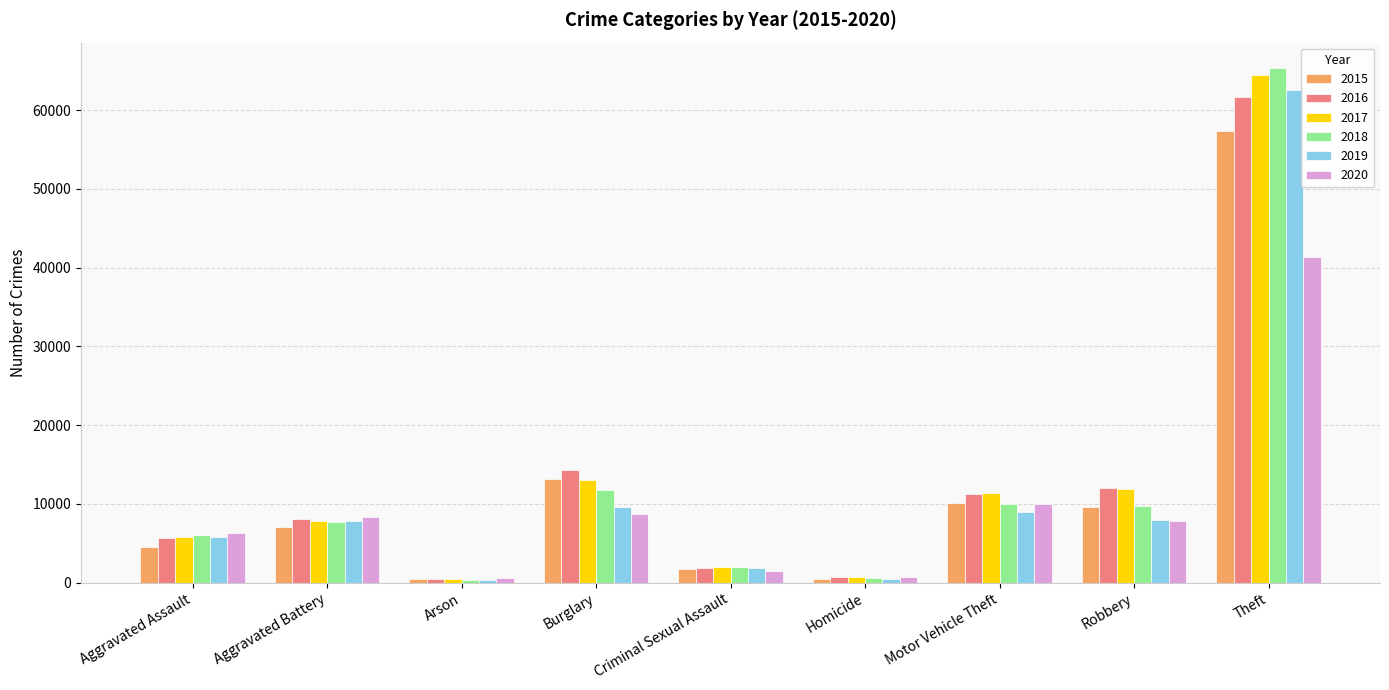

At which label is 2018 closest to 32830?

Burglary